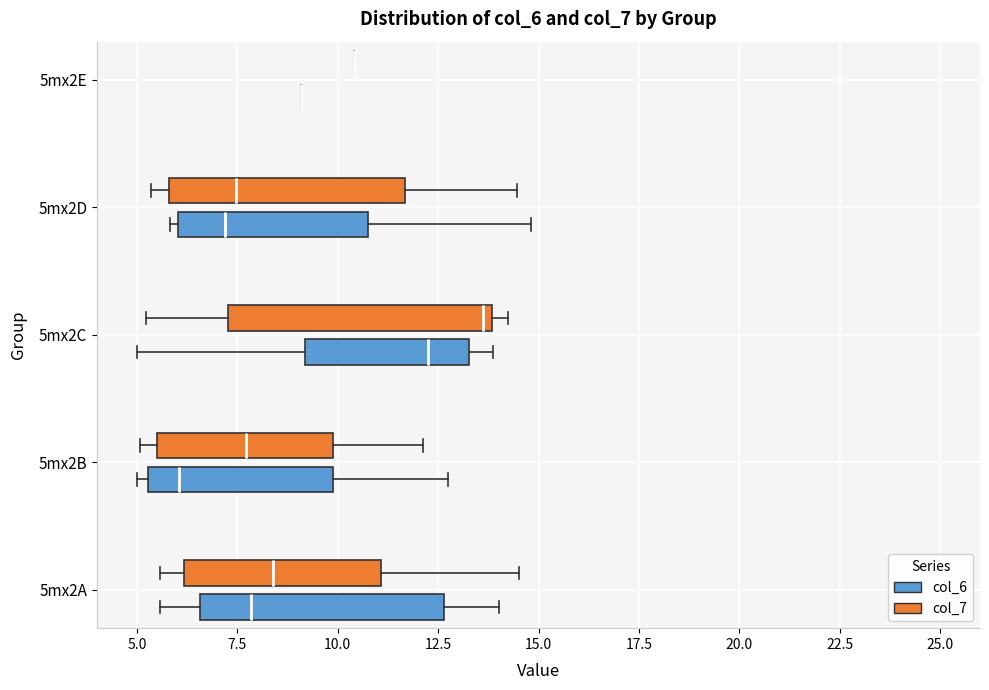

Reading bottom to top, transcribe this box plot: for each box, give where its median line is, the range the box spans, and where its two whiskers end, as read against the x-axis. The values are not printed on the chart, so give them approximately, as read against the axis.

5mx2A (col_6): median 8.0, box 6.5 to 12.5, whiskers 5.5 to 14.0
5mx2A (col_7): median 8.5, box 6.0 to 11.0, whiskers 5.5 to 14.5
5mx2B (col_6): median 6.0, box 5.5 to 10.0, whiskers 5.0 to 12.5
5mx2B (col_7): median 7.5, box 5.5 to 10.0, whiskers 5.0 to 12.0
5mx2C (col_6): median 12.0, box 9.0 to 13.5, whiskers 5.0 to 14.0
5mx2C (col_7): median 13.5, box 7.5 to 14.0, whiskers 5.0 to 14.0 (just right of the box's right edge)
5mx2D (col_6): median 7.0, box 6.0 to 10.5, whiskers 6.0 (just left of the box's left edge) to 15.0
5mx2D (col_7): median 7.5, box 6.0 to 11.5, whiskers 5.5 to 14.5
5mx2E (col_6): box collapsed to a line at 9.0, whiskers 9.0 to 9.0
5mx2E (col_7): box collapsed to a line at 10.5, whiskers 10.5 to 10.5